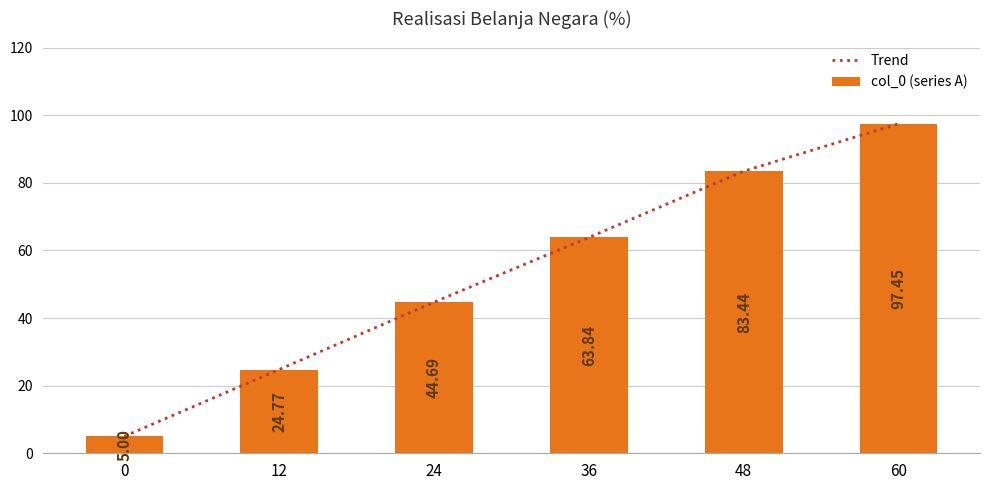

What is the approximate value of col_0 (series A) at 48?

83.4